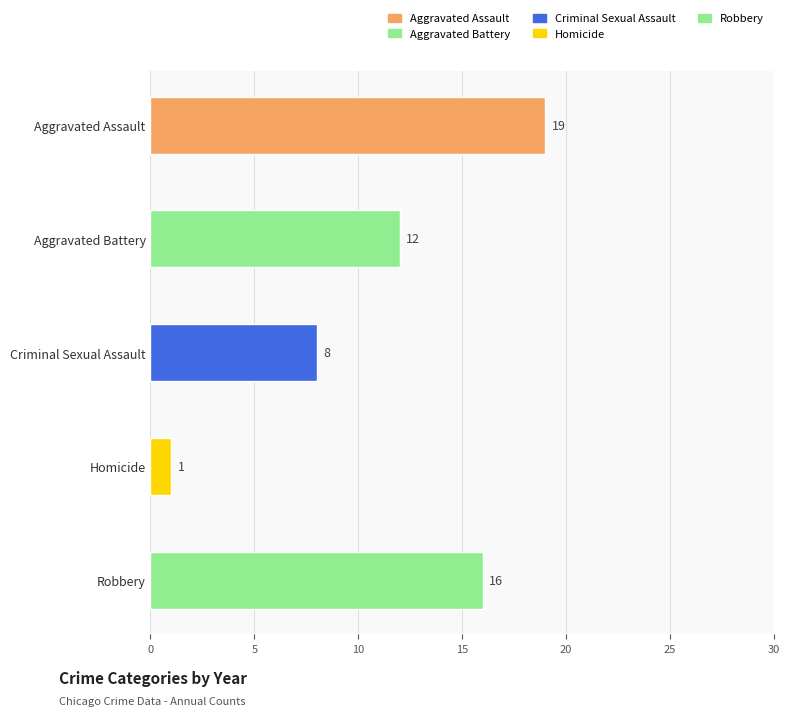

How many distinct data groups are displayed?

1